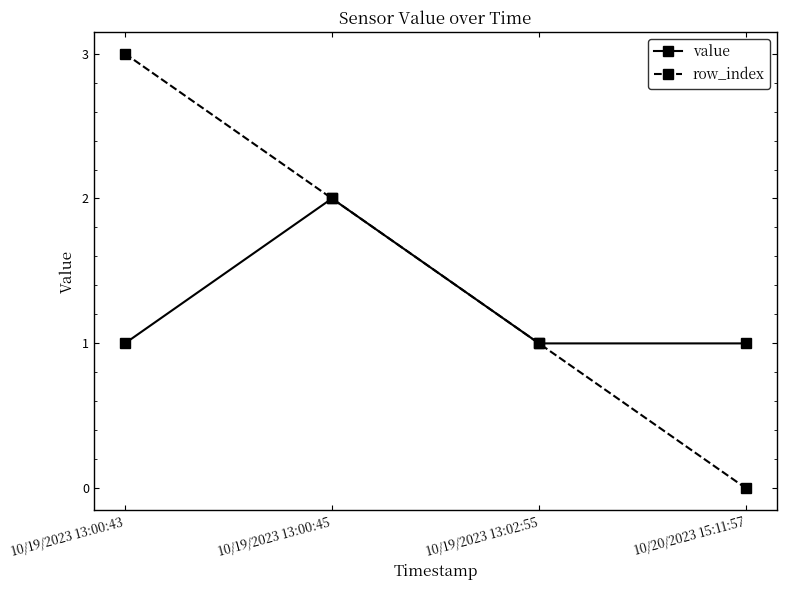

What are all the series names shown in the legend?

value, row_index